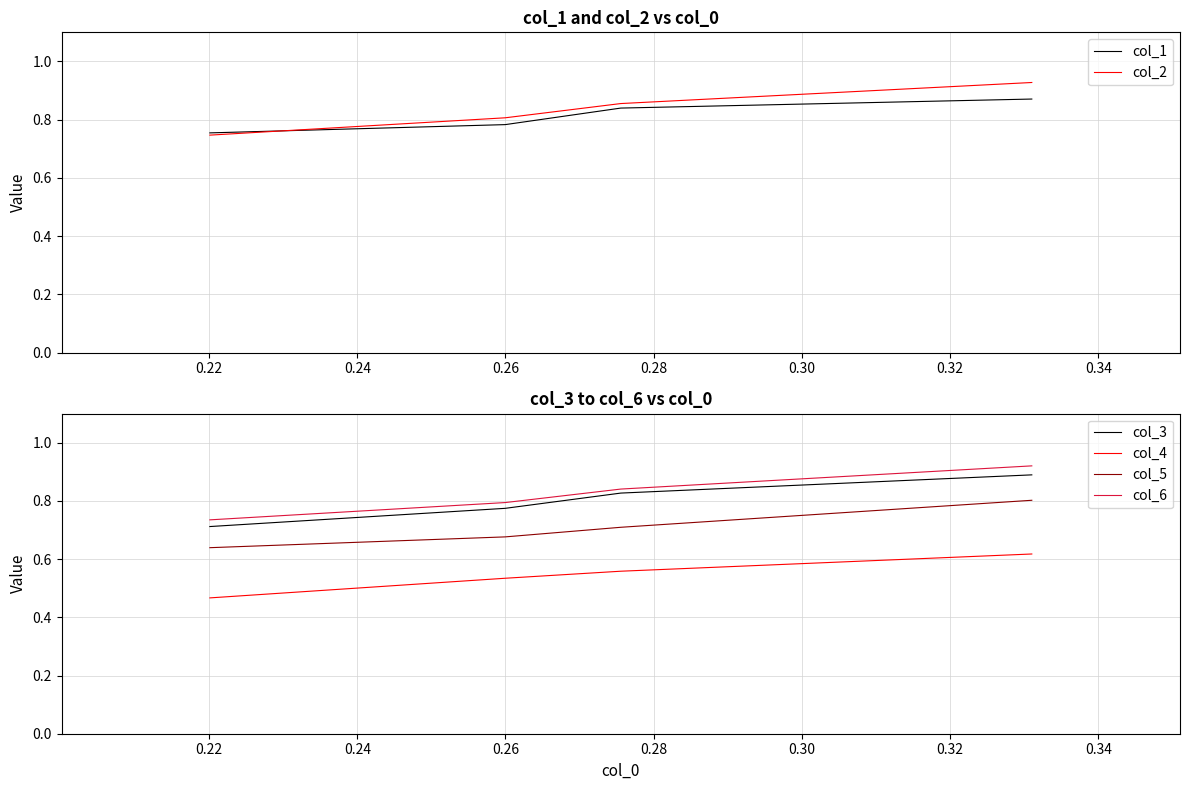

Does the chart display data point markers on the line(s)?

No